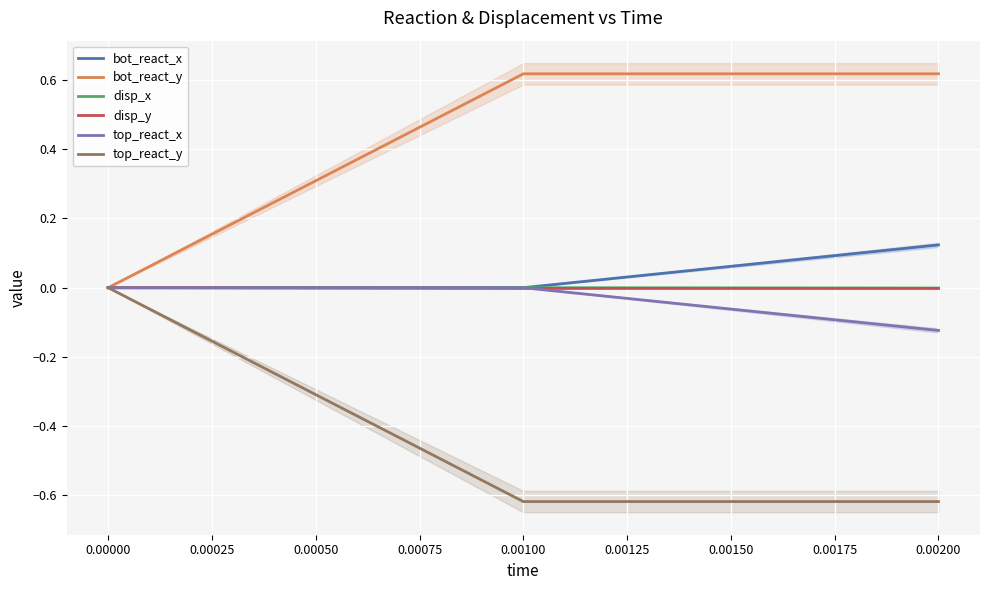

True or false: bot_react_y has a value of -0.4 at 0.00000.

False